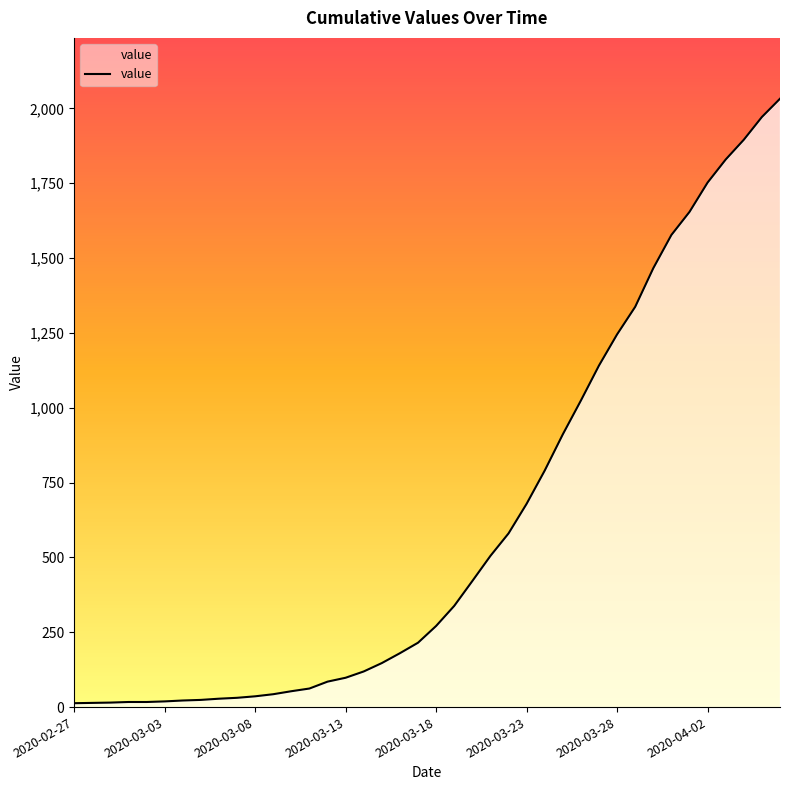

What is the maximum value shown in the chart?

2032